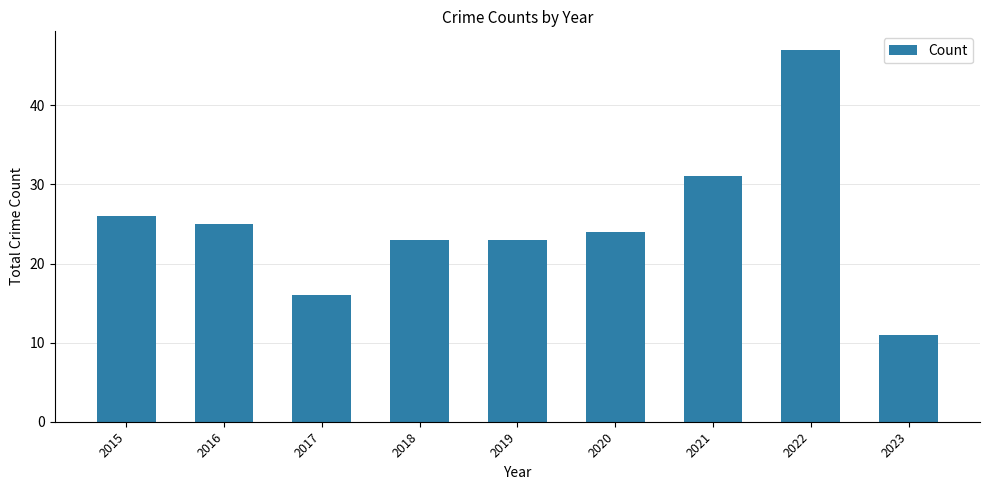

The chart shows a value of 24 at 2020. True or false?

True